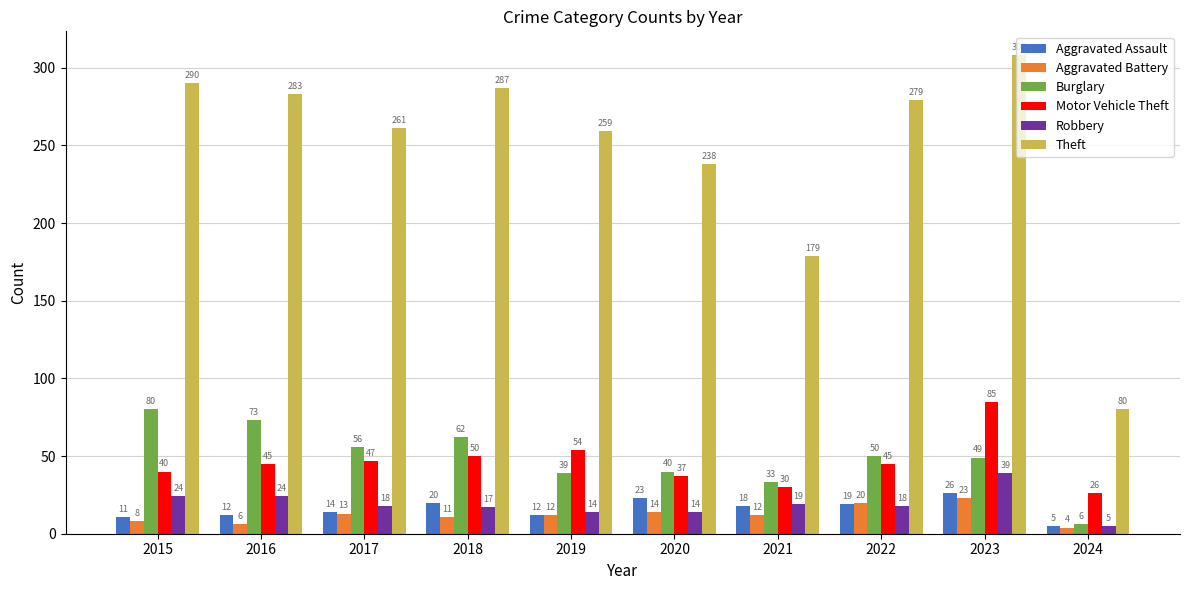

At how many categories does at least one series exceed 218?

8